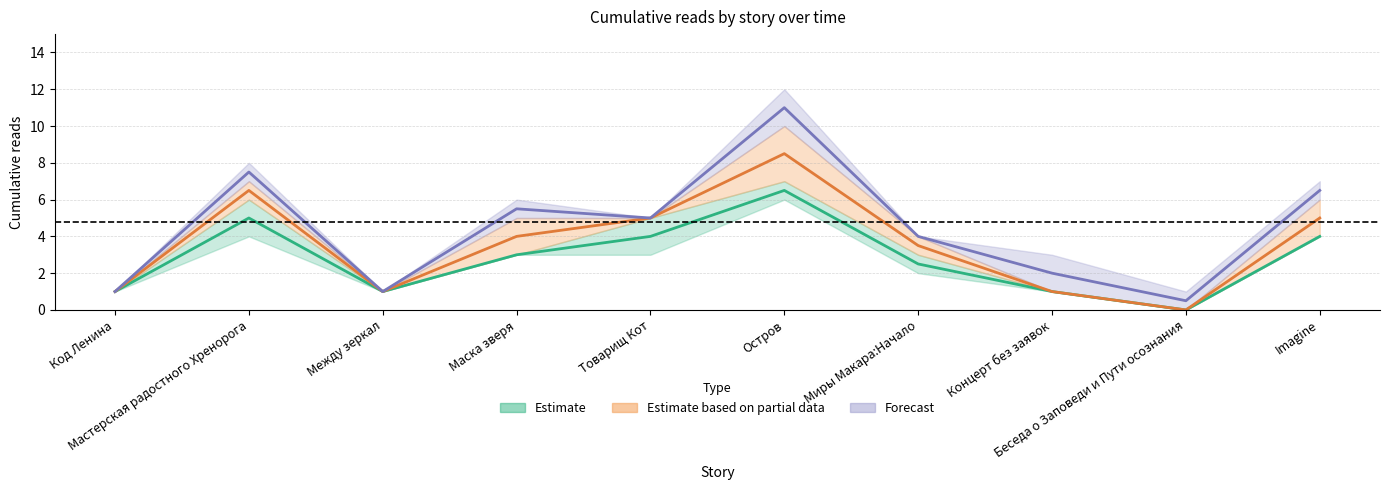

Which series has the largest range (max minus min)?

11.06 14:35